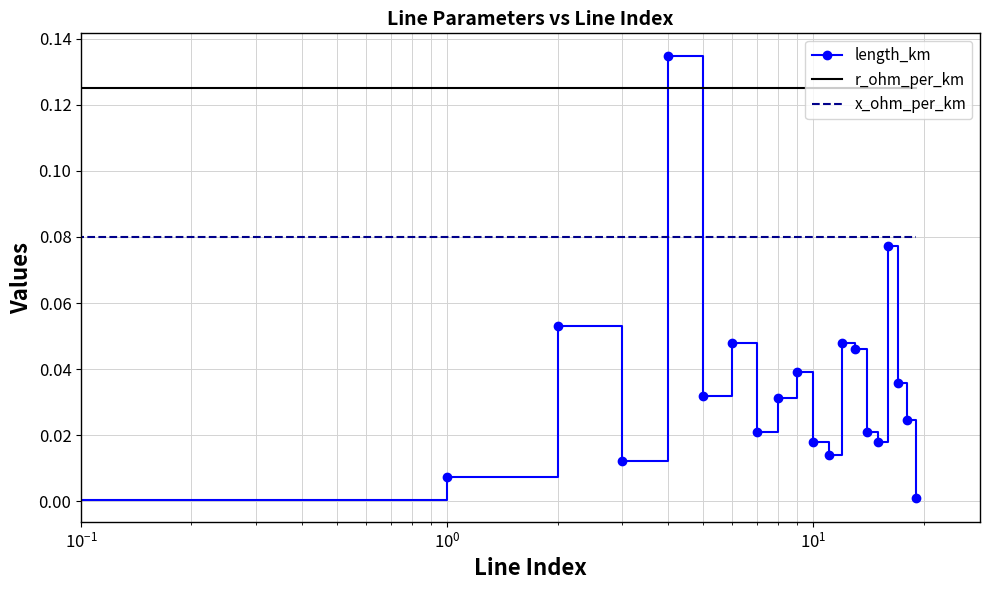

Which series has the largest total across all categories?

r_ohm_per_km